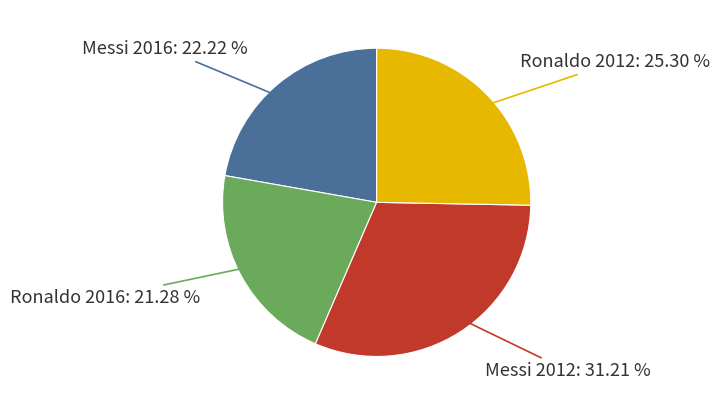

Is there a majority slice in this chart?

No